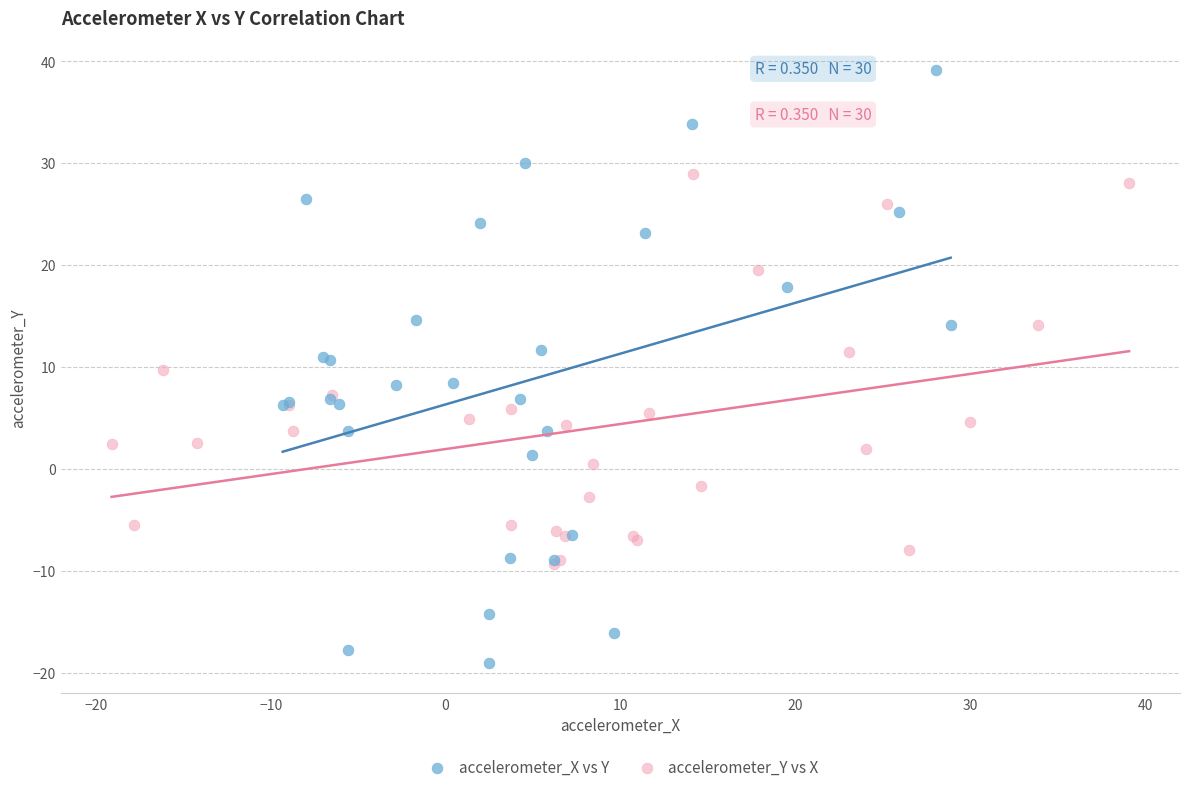

Which series contains the highest Y value?

accelerometer_X vs Y